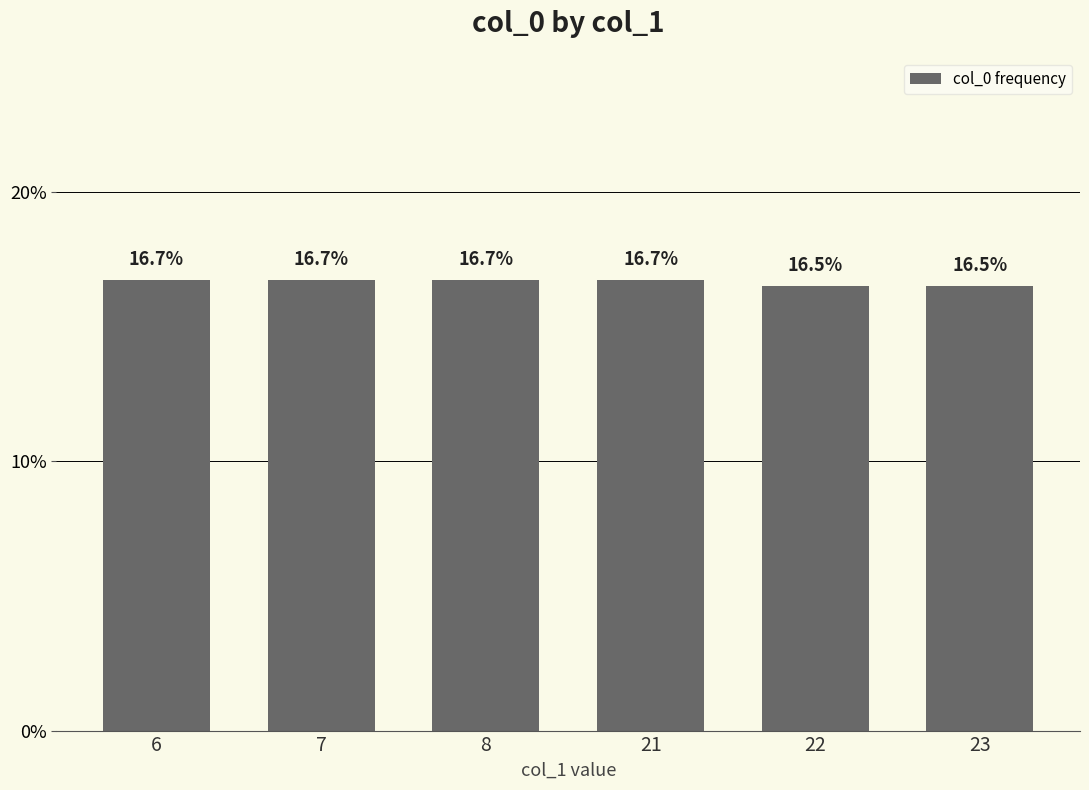

What is the ratio of the value at 8 to the value at 7?

1.0